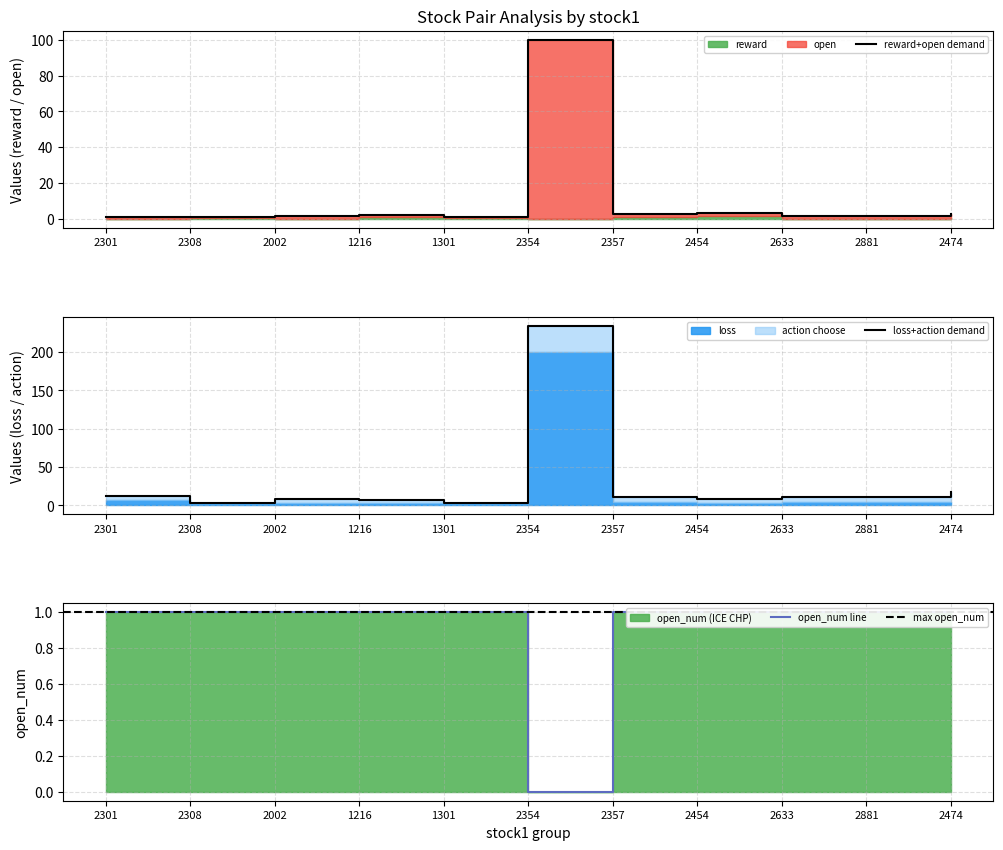

Reading right to left, what are all the values shown in this chart?

open: 1.0	1.0	1.0	1.0	1.0	0.0	1.0	1.0	1.0	1.0	1.0
loss: 3.0	1.8	1.6	3.2	2.7	100.0	1.1	2.1	1.5	1.1	1.5
open_num: 17.0	11.0	11.0	9.0	11.0	234.0	3.5	7.0	9.0	3.5	12.5